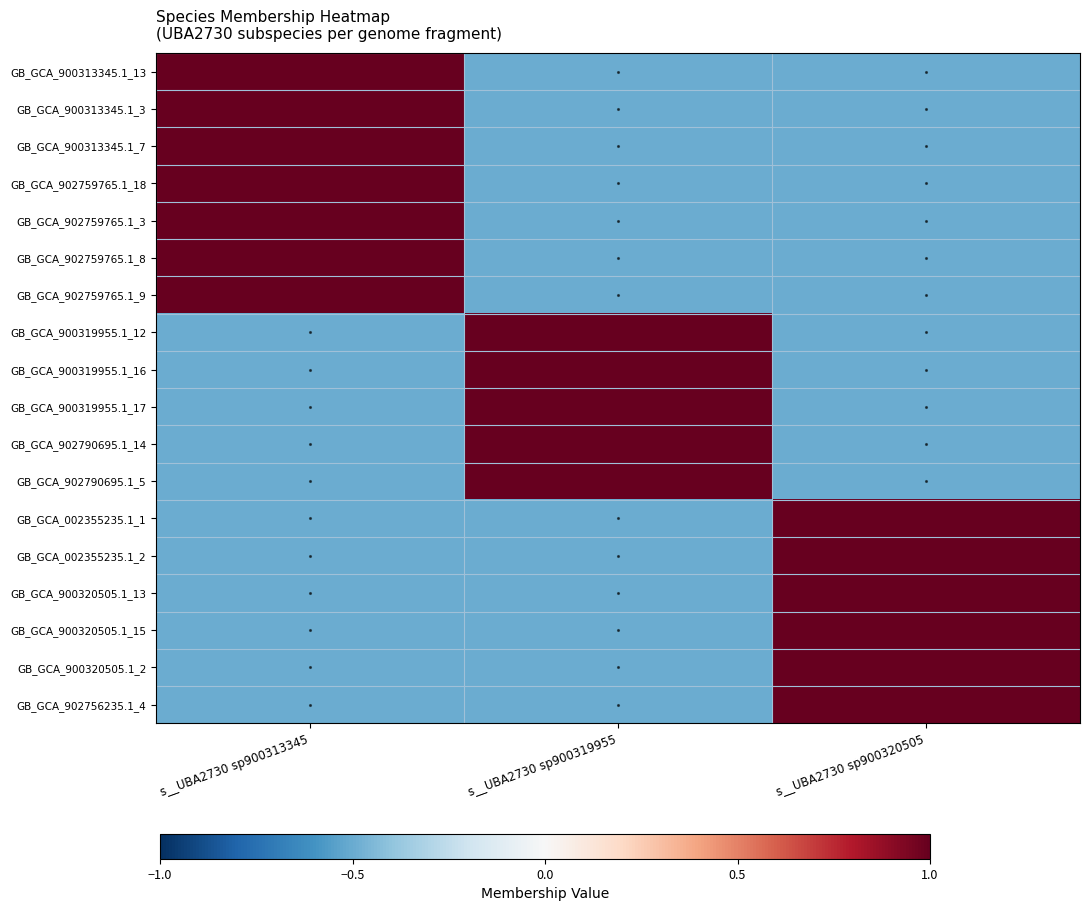

Which series has the largest total across all categories?

GB_GCA_900313345.1_13